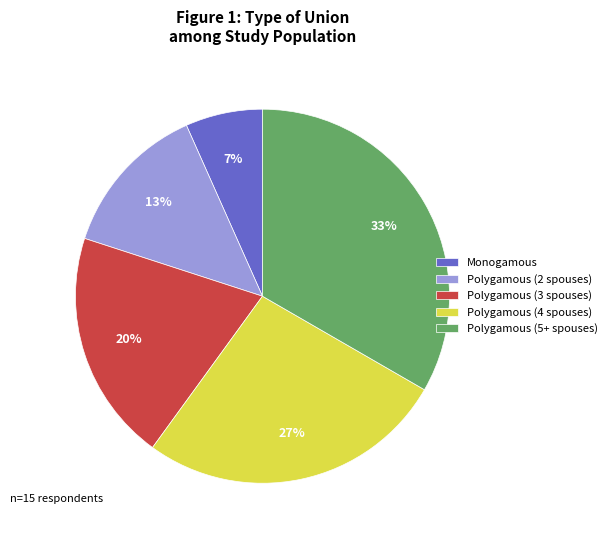

Rank the categories by value from highest to lowest.

Polygamous (5+ spouses), Polygamous (4 spouses), Polygamous (3 spouses), Polygamous (2 spouses), Monogamous